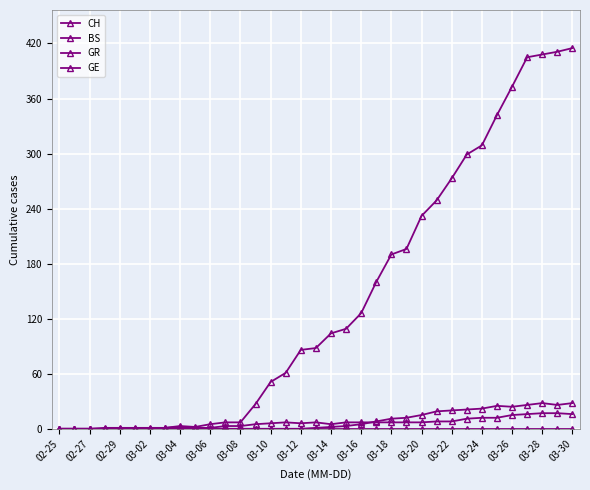

Where is the first local maximum for BS?

03-04